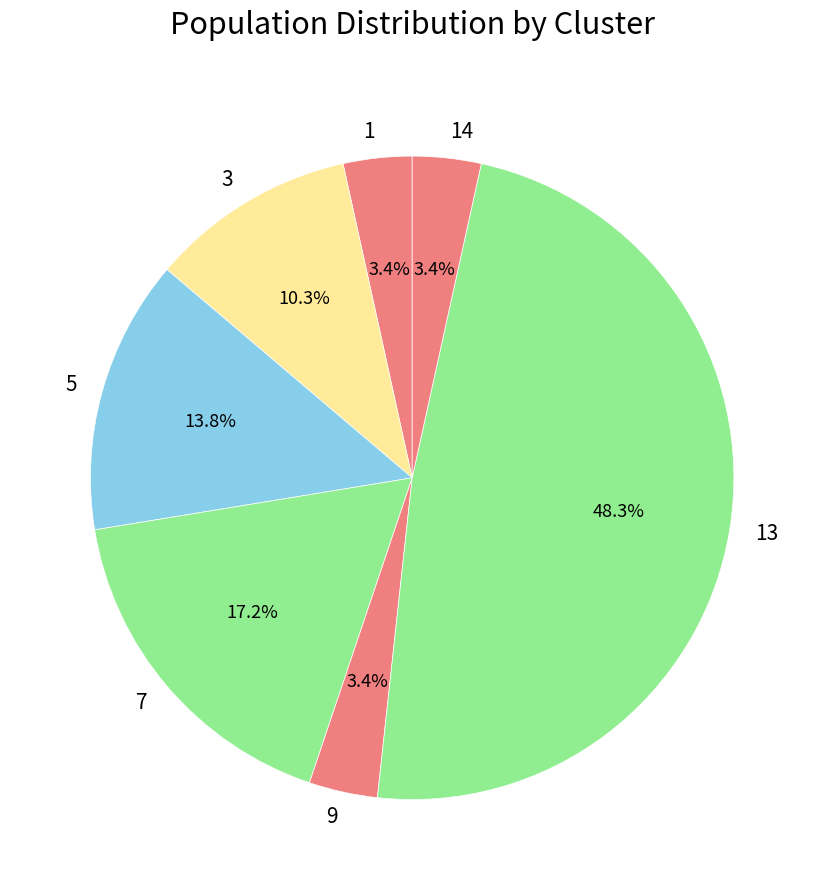

Count the number of slices in the pie.

7